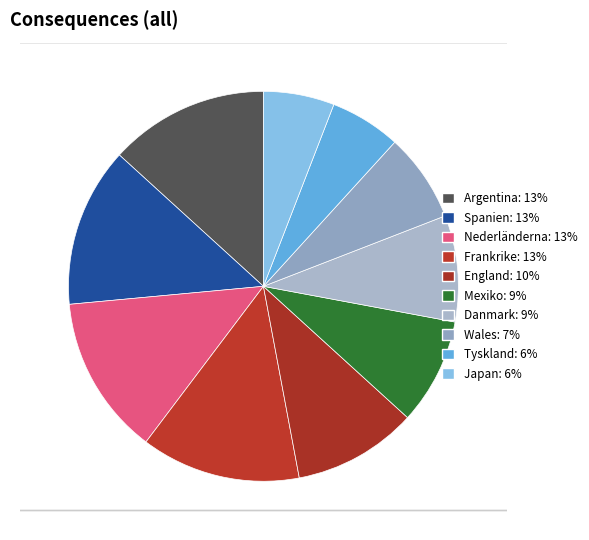

How many slices are in this pie chart?

4